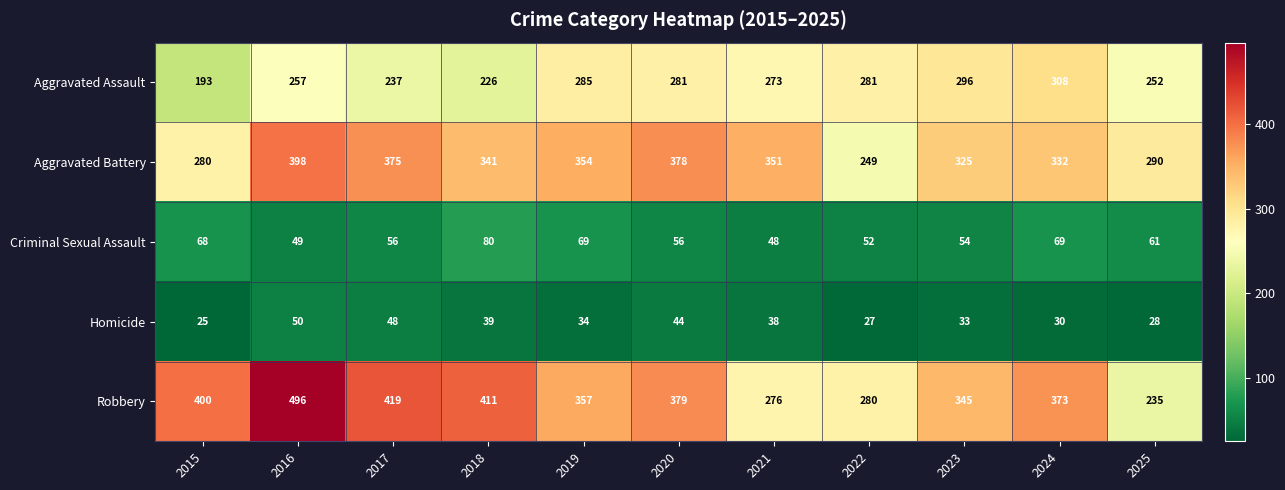

Which category has the lowest value in the Aggravated Battery series?

2022